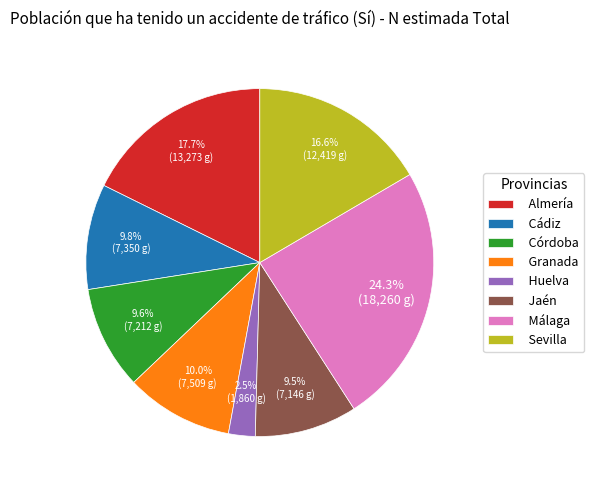

Does any single category account for the majority?

No